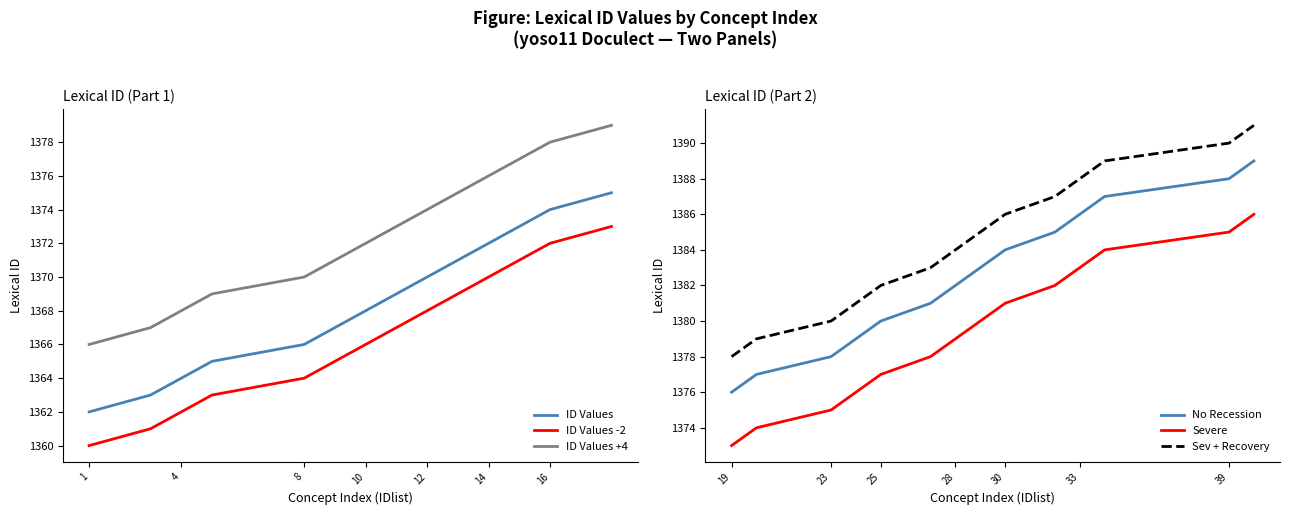

What is the maximum value for ID Values -2?

1373